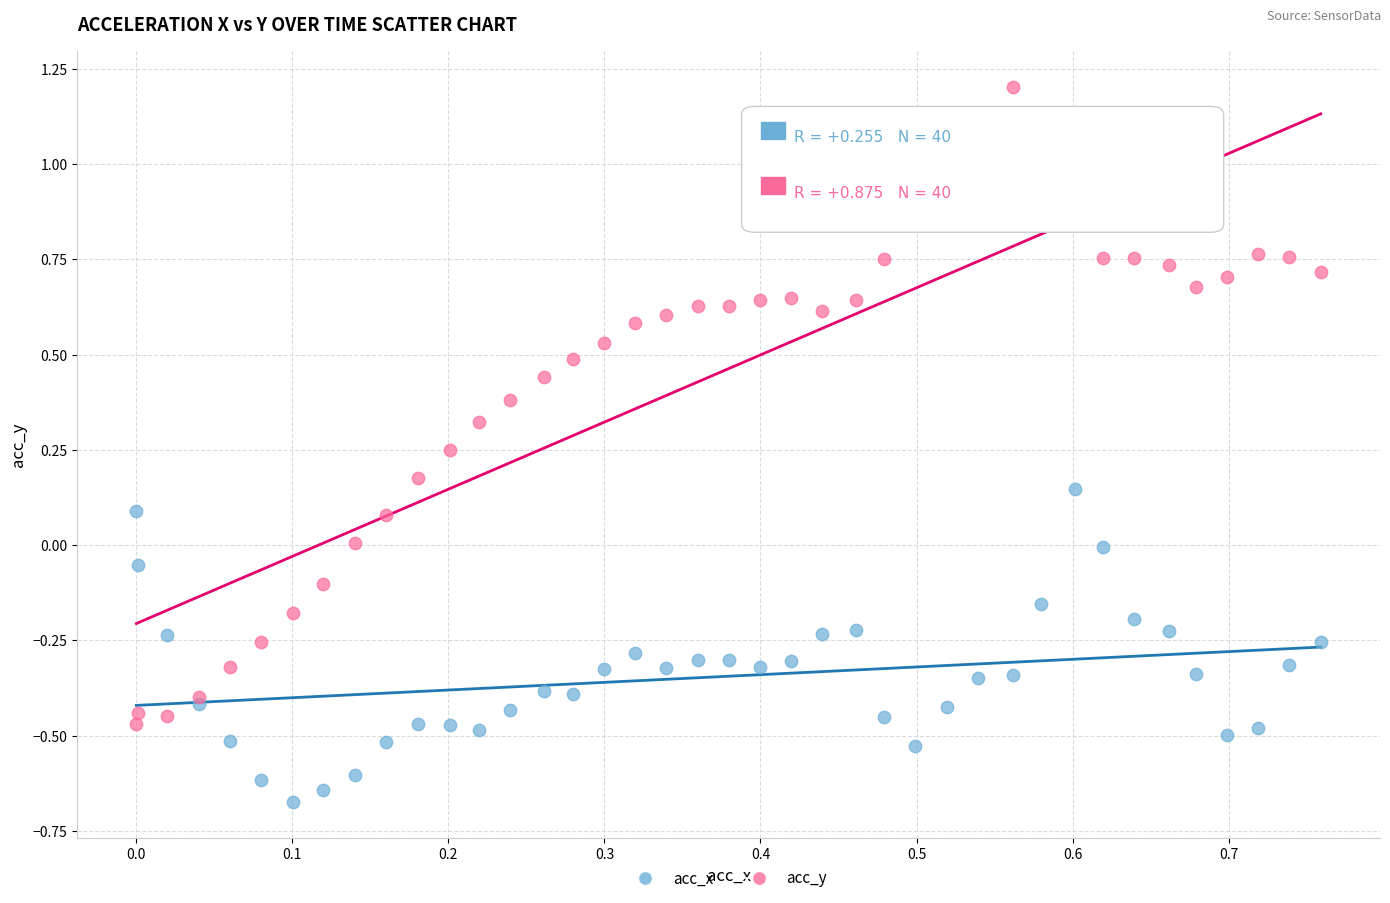

Which series has the largest Y range (max minus min)?

acc_y